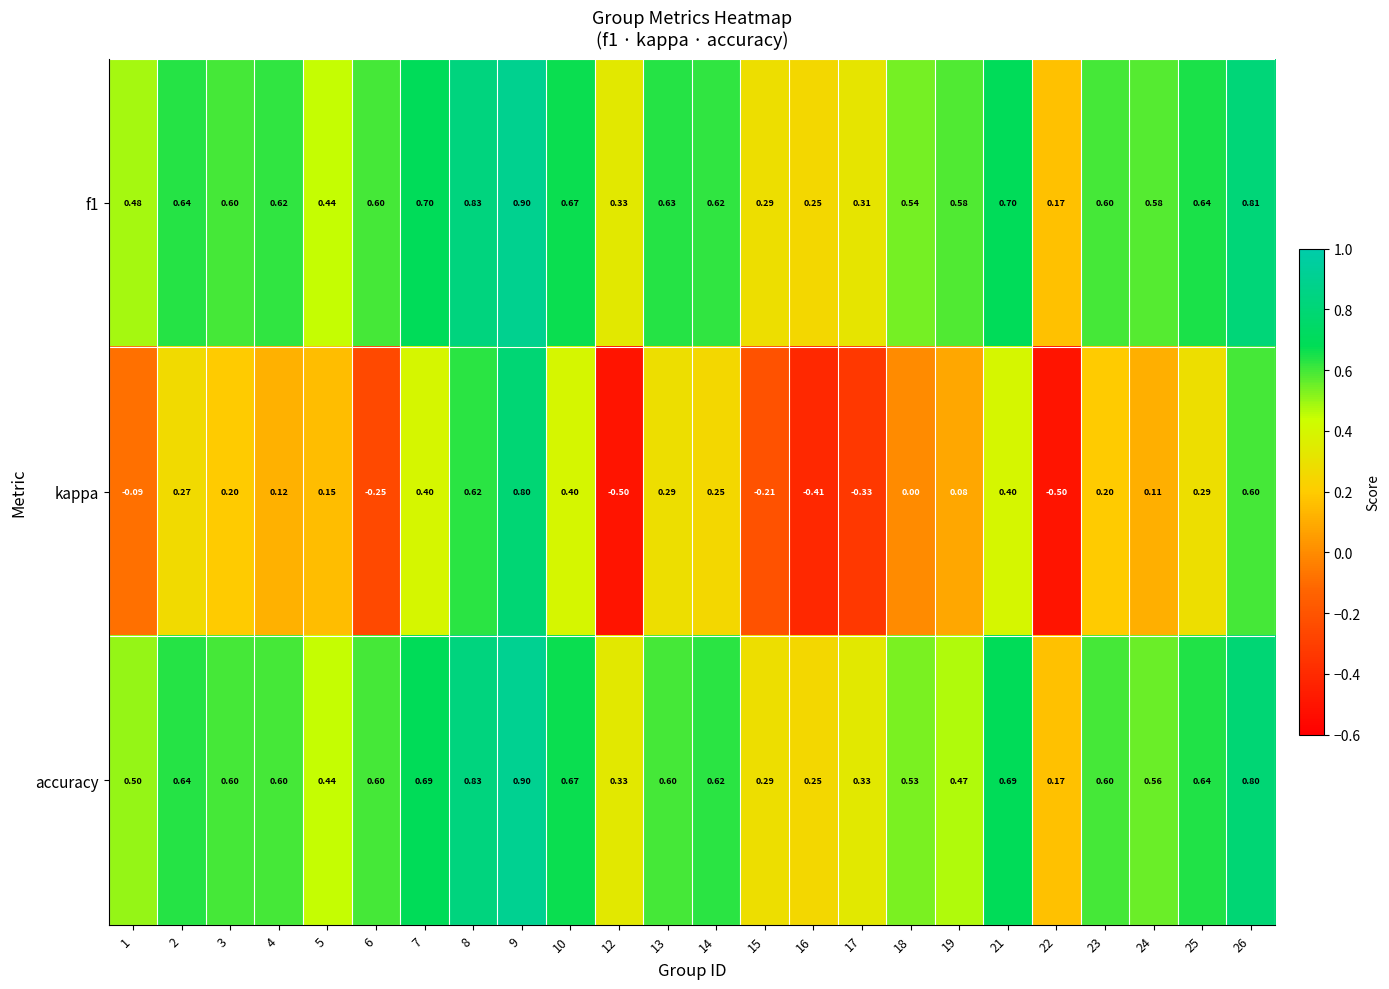

Which series changed the most between 17 and 24?

kappa